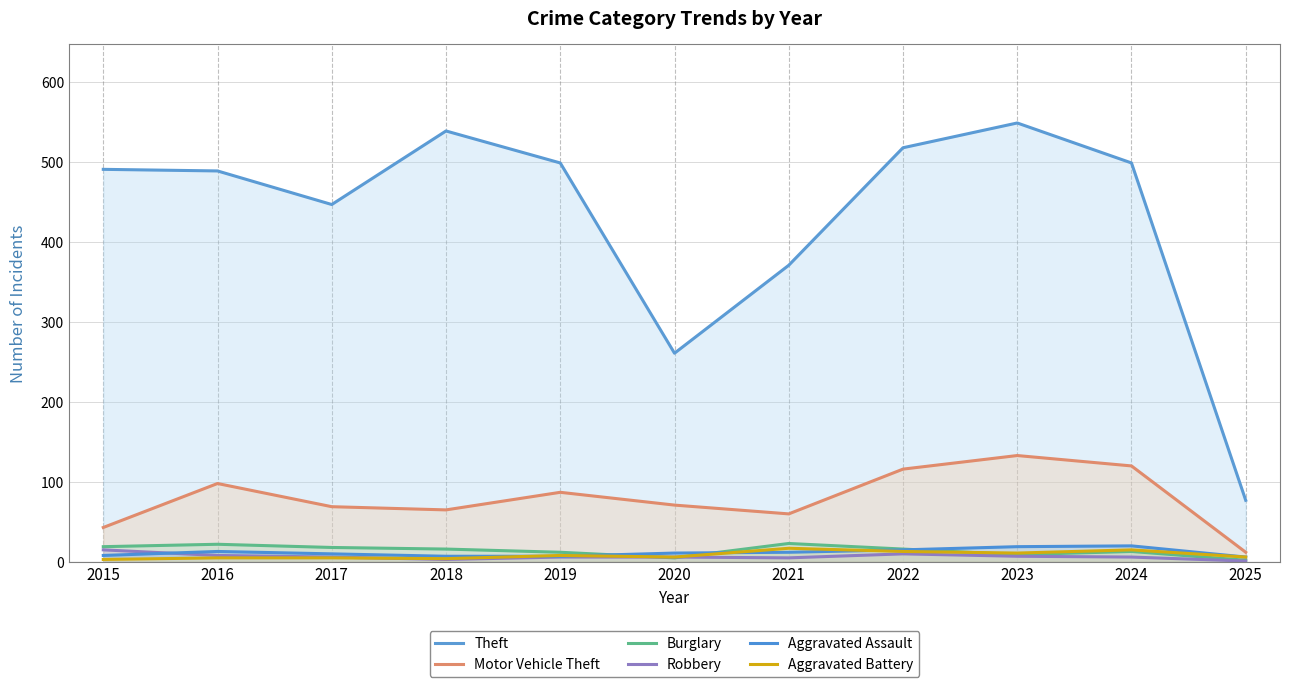

What is the value of the Motor Vehicle Theft point at the 3rd from the left?

69